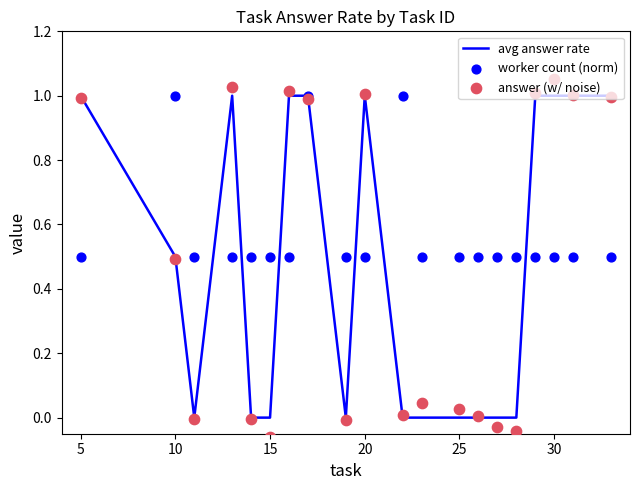

Is the value of answer (w/ noise) at 5 greater than the value of worker count (norm) at 10?

No